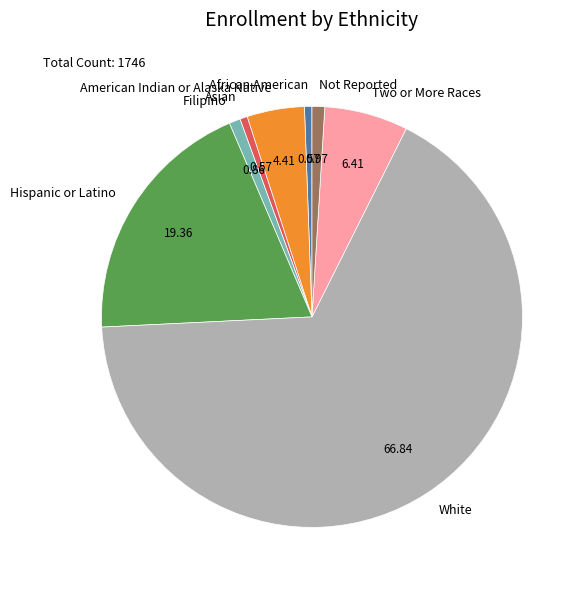

Is the sum of Asian and Filipino greater than half?

No